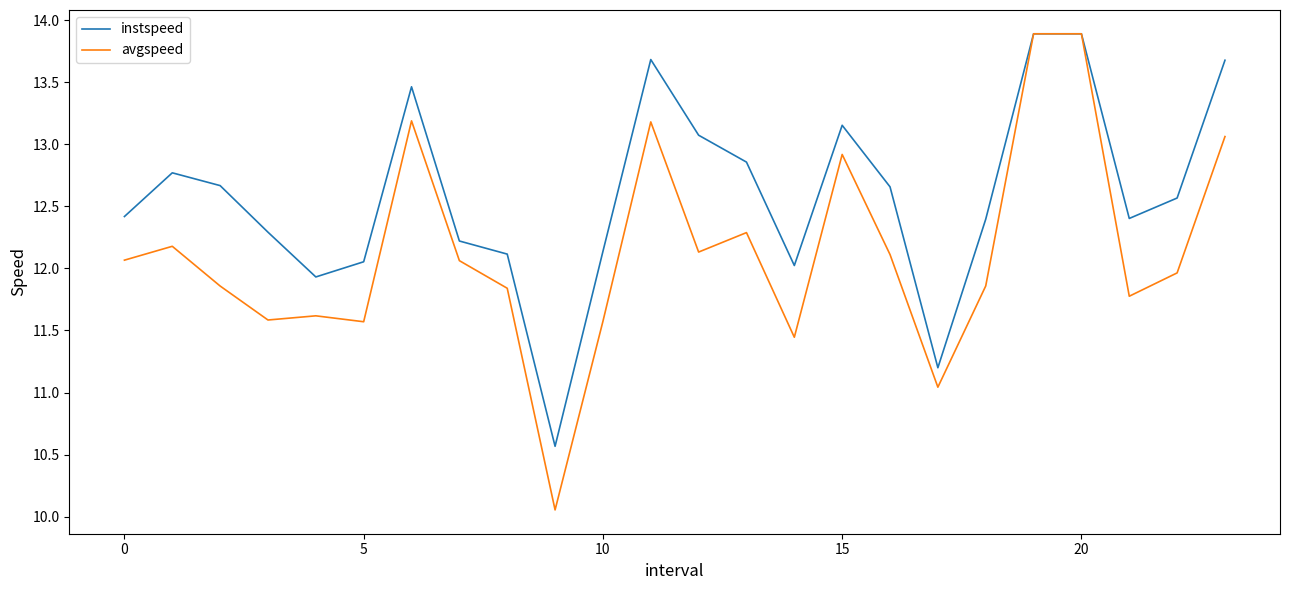

Rank the series by their average value, from lowest to highest.

avgspeed, instspeed